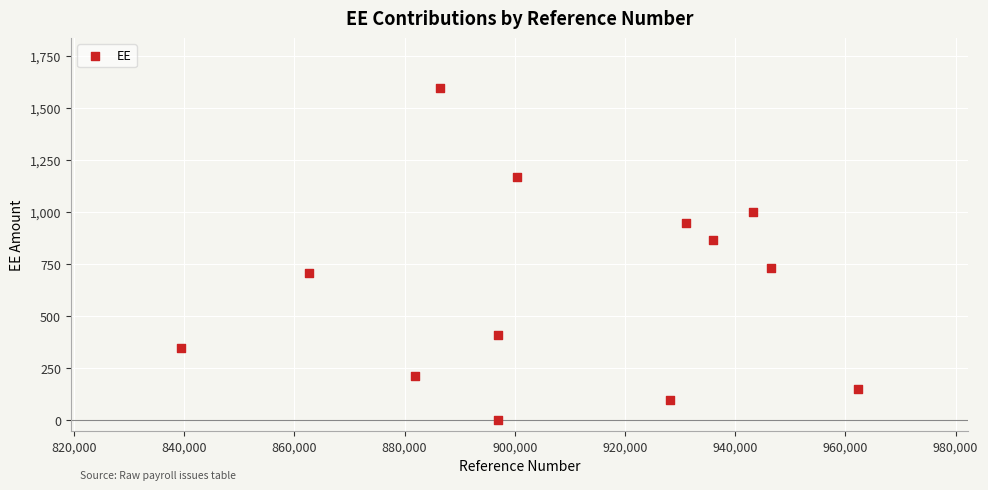

What is the range of Y values (max minus min)?

1596.8